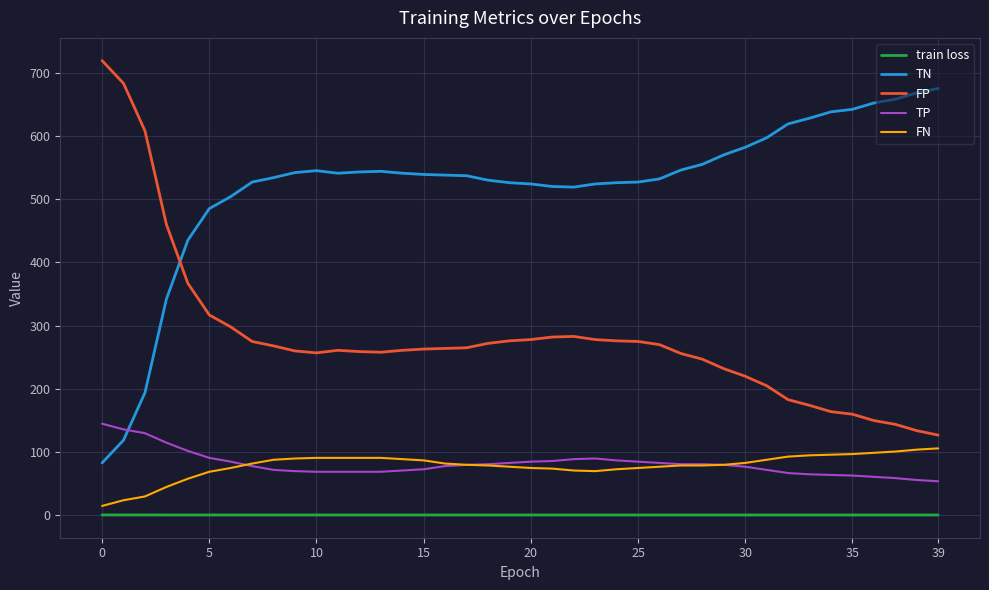

True or false: FP and FN intersect in this chart.

False